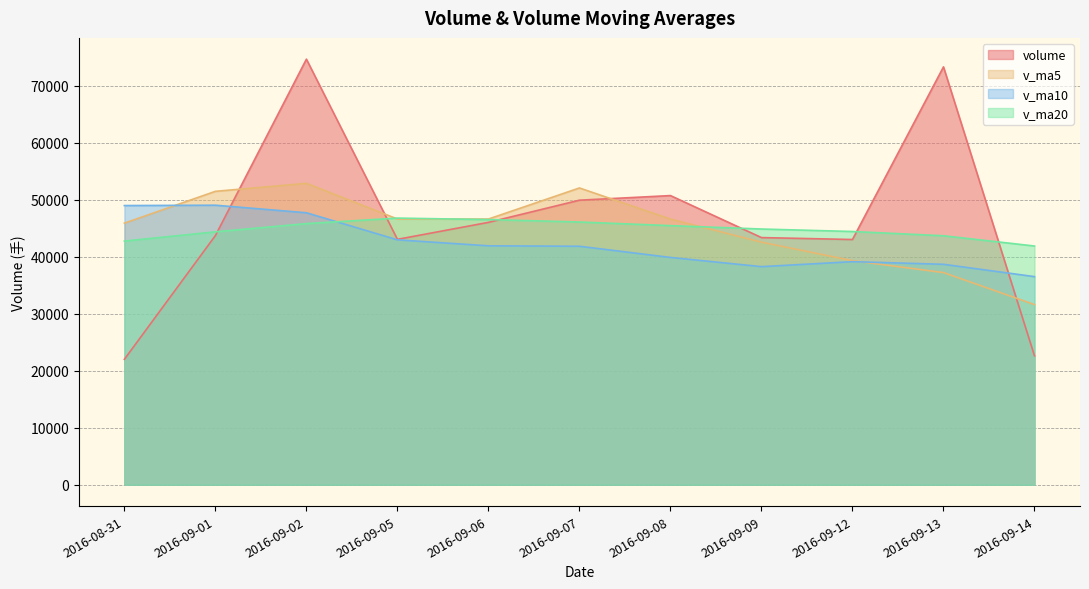

Count the number of categories in the chart.

11